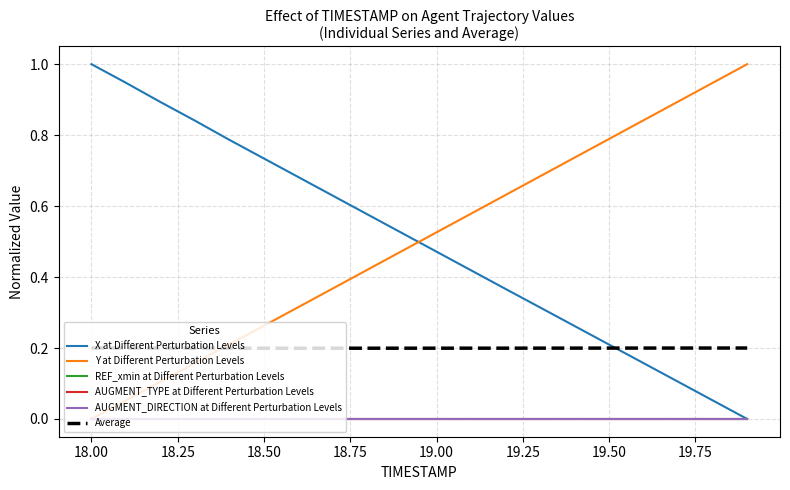

True or false: X at Different Perturbation Levels has more than 2 points higher than both neighbors.

False